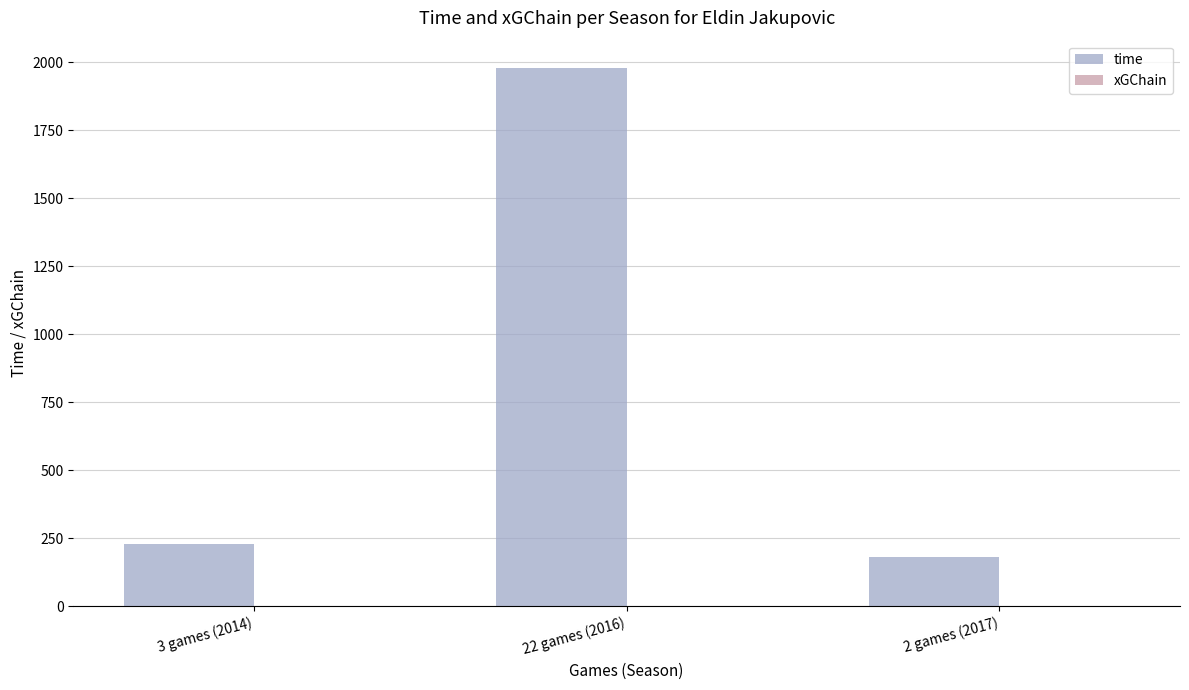

Which series has the largest range (max minus min)?

time